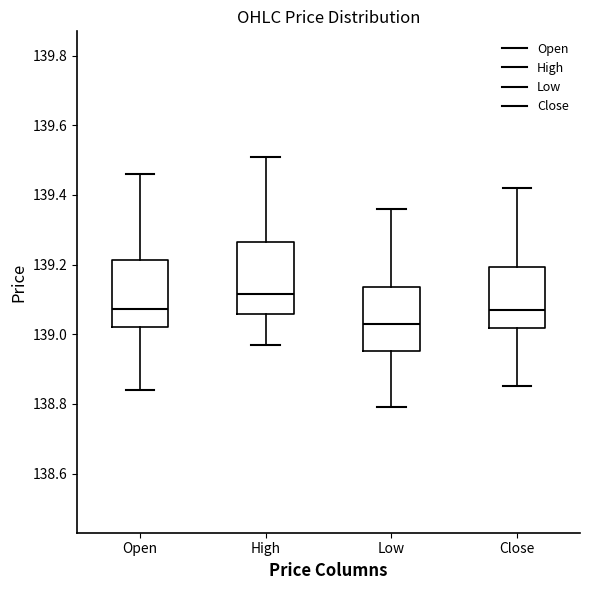

Reading left to right, read every box against the y-axis: the position of its median line, the range the box covers, and the ends of its whiskers. The values are not printed on the chart, so give them approximately, as read against the axis.

Open: median 139.08, box 139.02 to 139.22, whiskers 138.84 to 139.46
High: median 139.12, box 139.06 to 139.26, whiskers 138.98 to 139.52
Low: median 139.04, box 138.96 to 139.14, whiskers 138.80 to 139.36
Close: median 139.08, box 139.02 to 139.20, whiskers 138.86 to 139.42